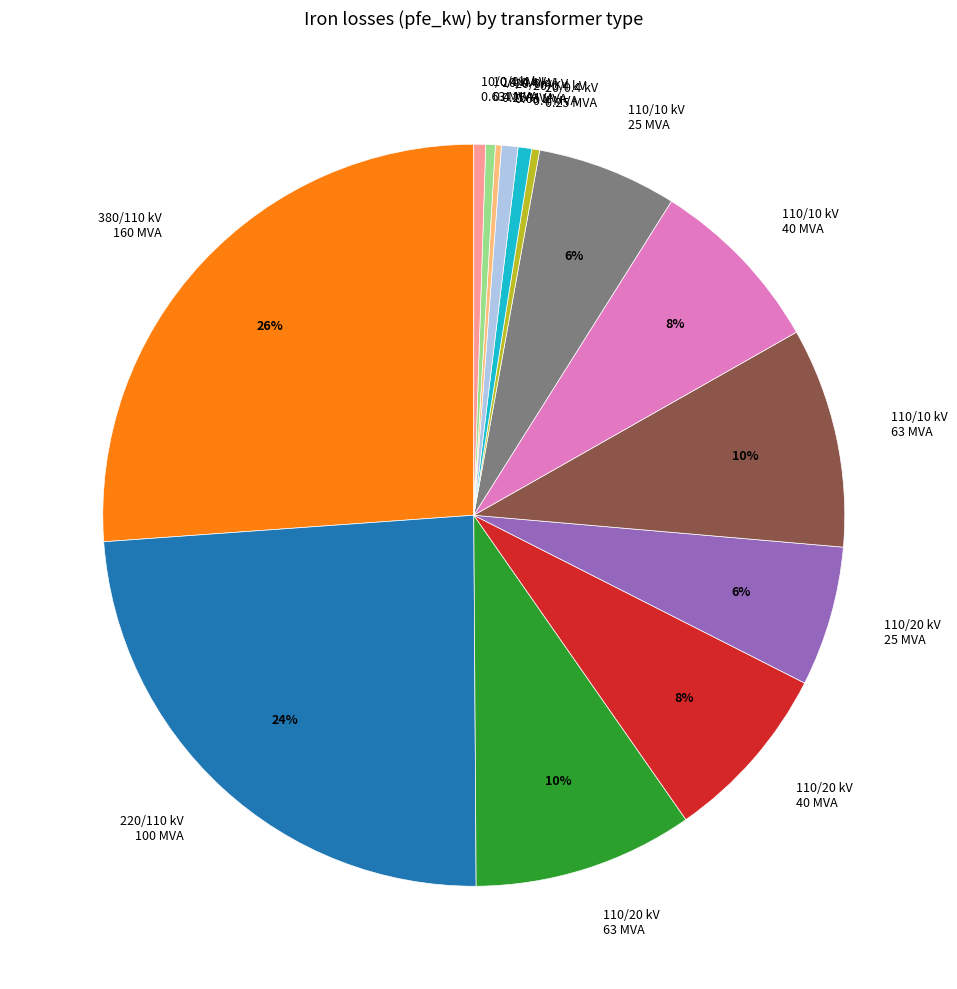

Do 10/0.4 kV 0.4 MVA and 10/0.4 kV 0.63 MVA together represent more than half of the pie?

No